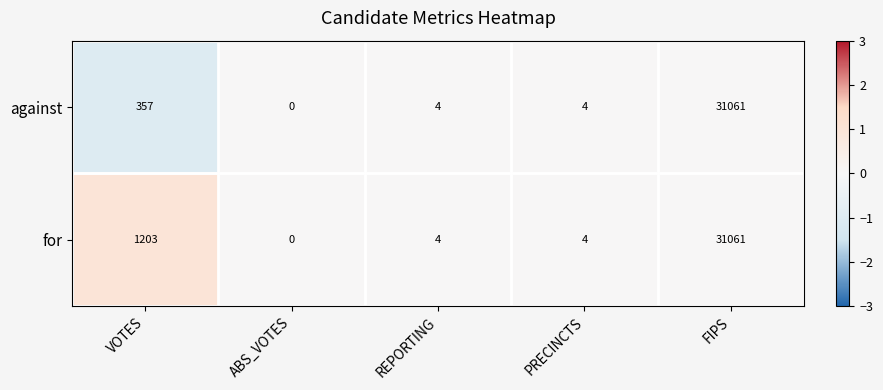

True or false: against has a value of -21112 at ABS_VOTES.

False